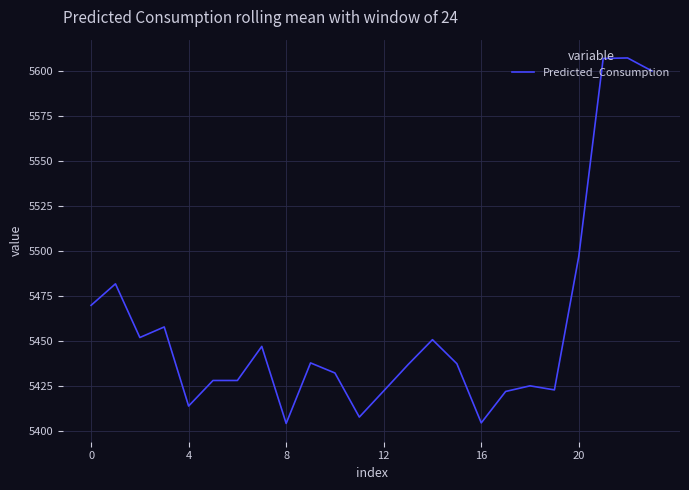

What is the greatest value displayed?

5607.4